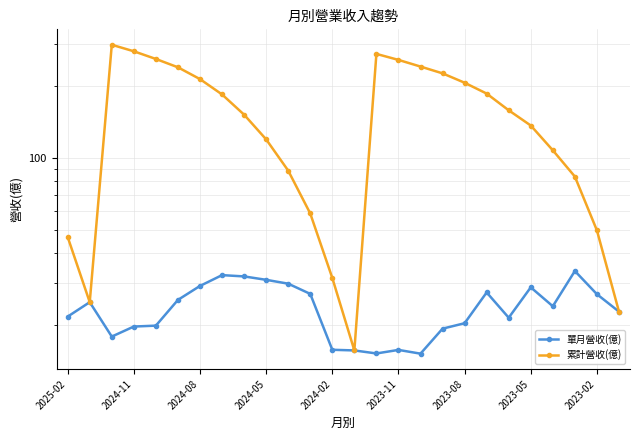

Which series has the widest spread of values?

累計營收(億)